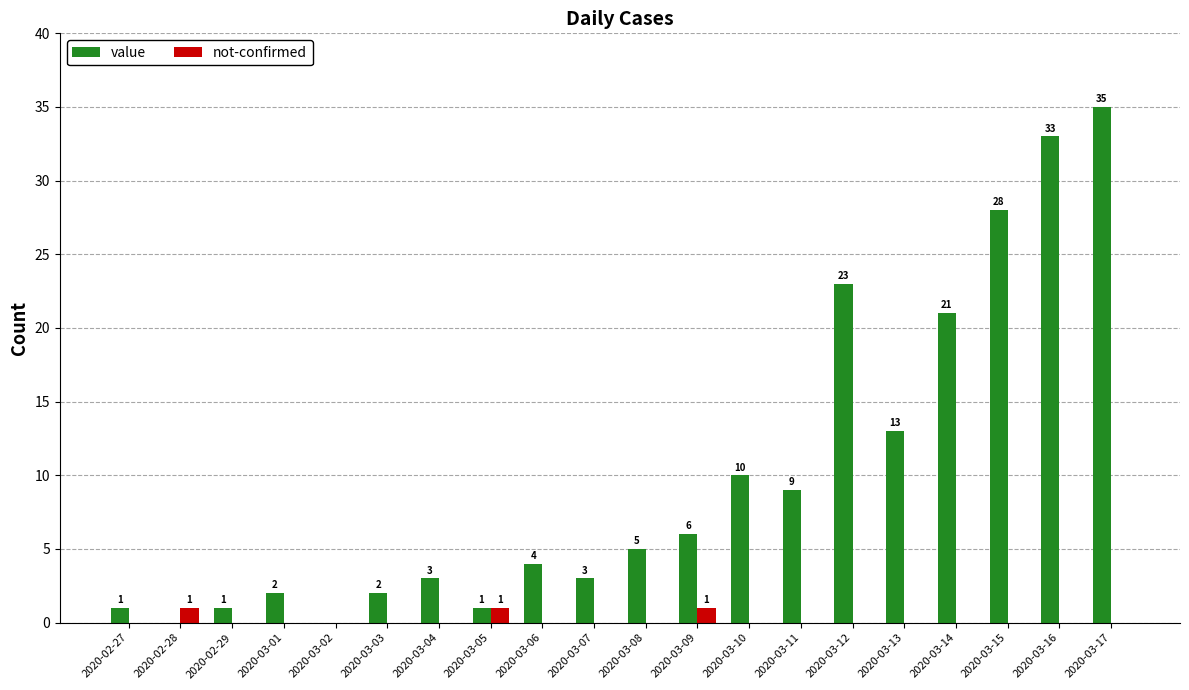

True or false: value has a value of 37 at 2020-03-12.

False